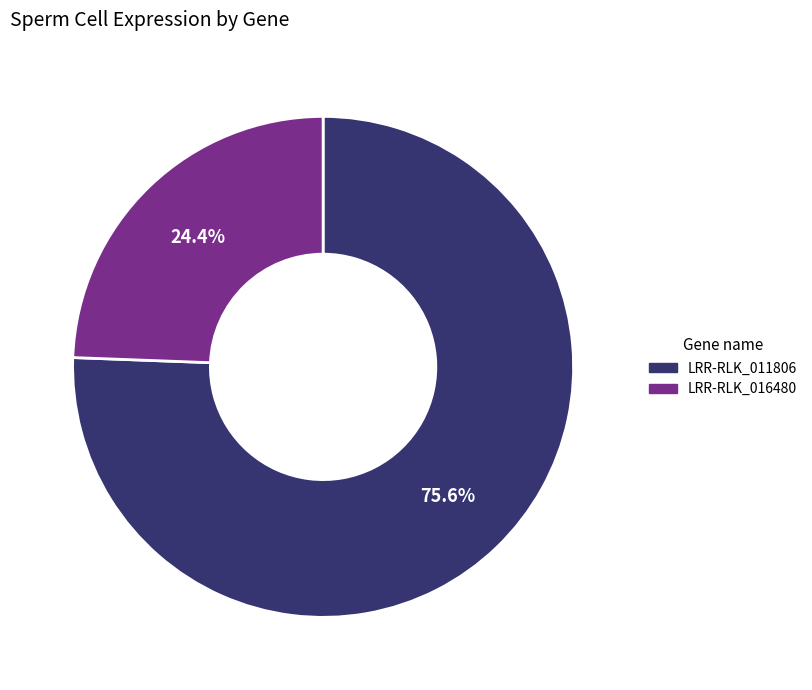

Between LRR-RLK_016480 and LRR-RLK_011806, which is larger?

LRR-RLK_011806